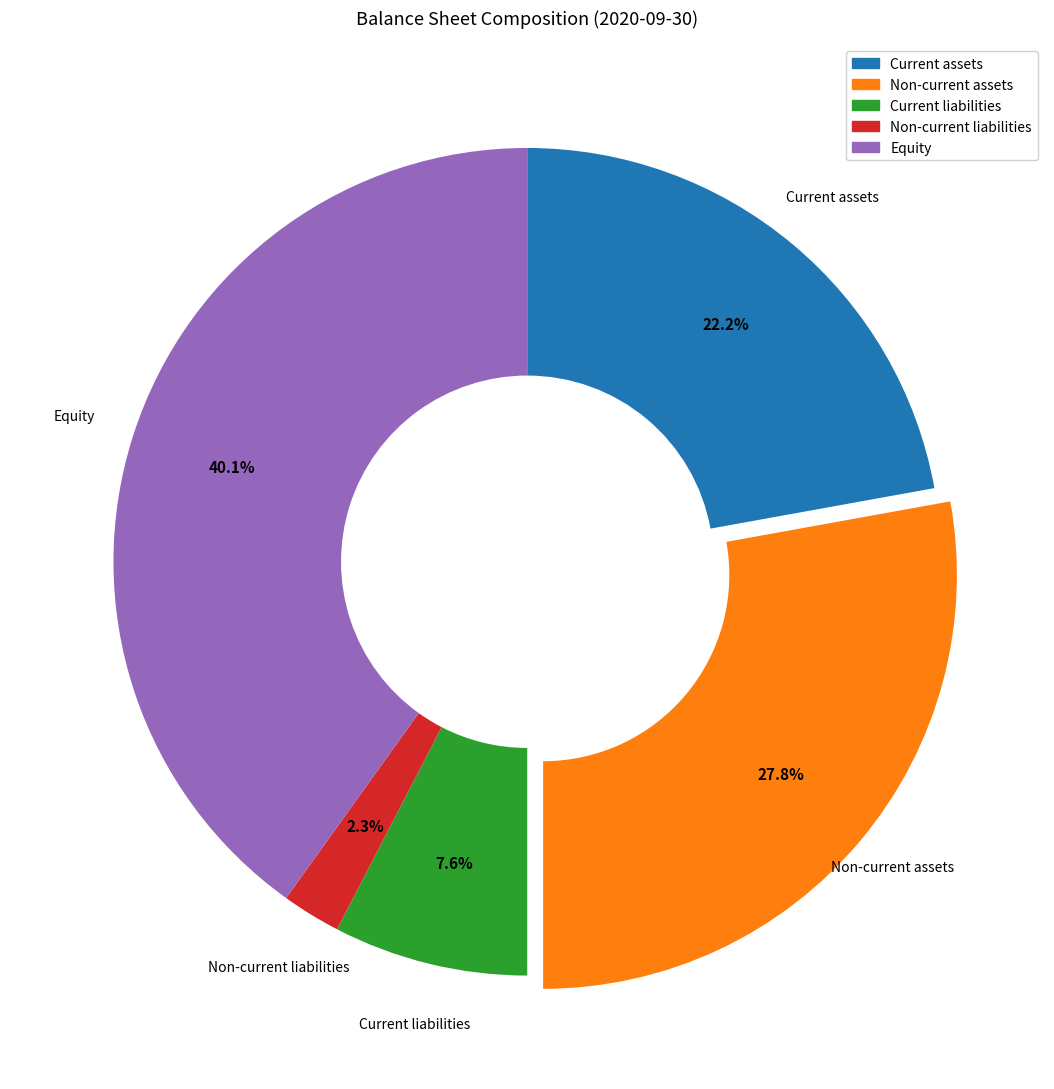

To the nearest percent, what is the combined percentage of Current assets and Non-current assets?

50%